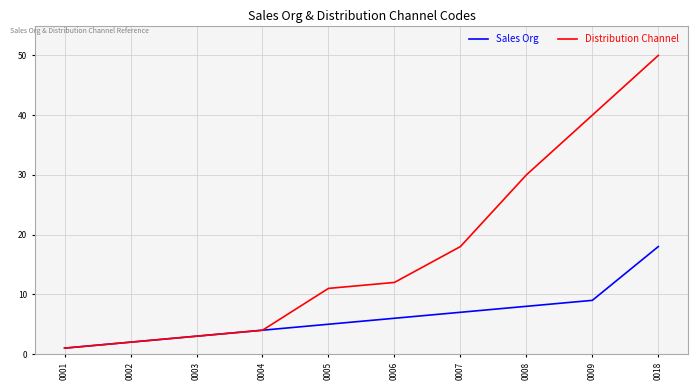

Between 0003 and 0008, which series saw the biggest shift?

Distribution Channel